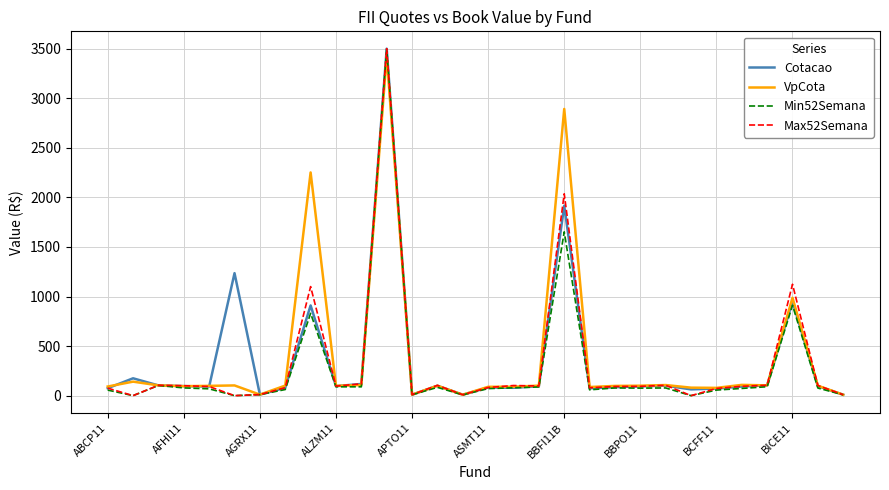

Rank the series by their average value, from lowest to highest.

Min52Semana, Max52Semana, Cotacao, VpCota